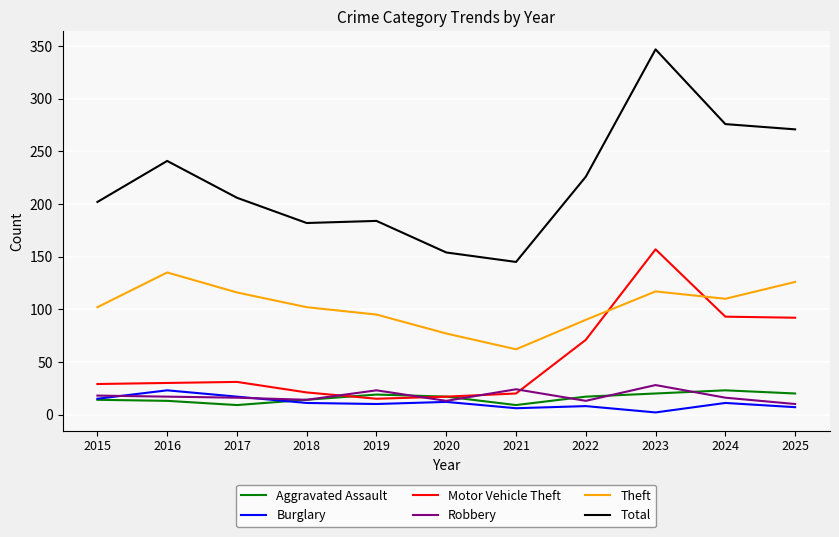

Is it true that Burglary equals 6 at 2021?

True